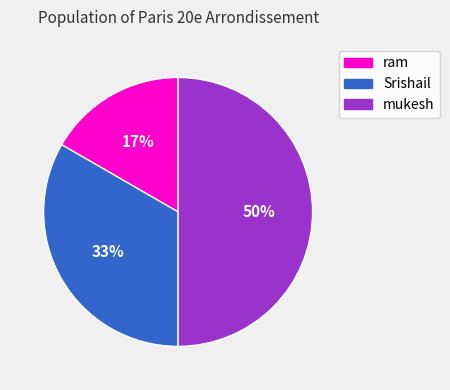

Rank the categories by value from lowest to highest.

ram, Srishail, mukesh